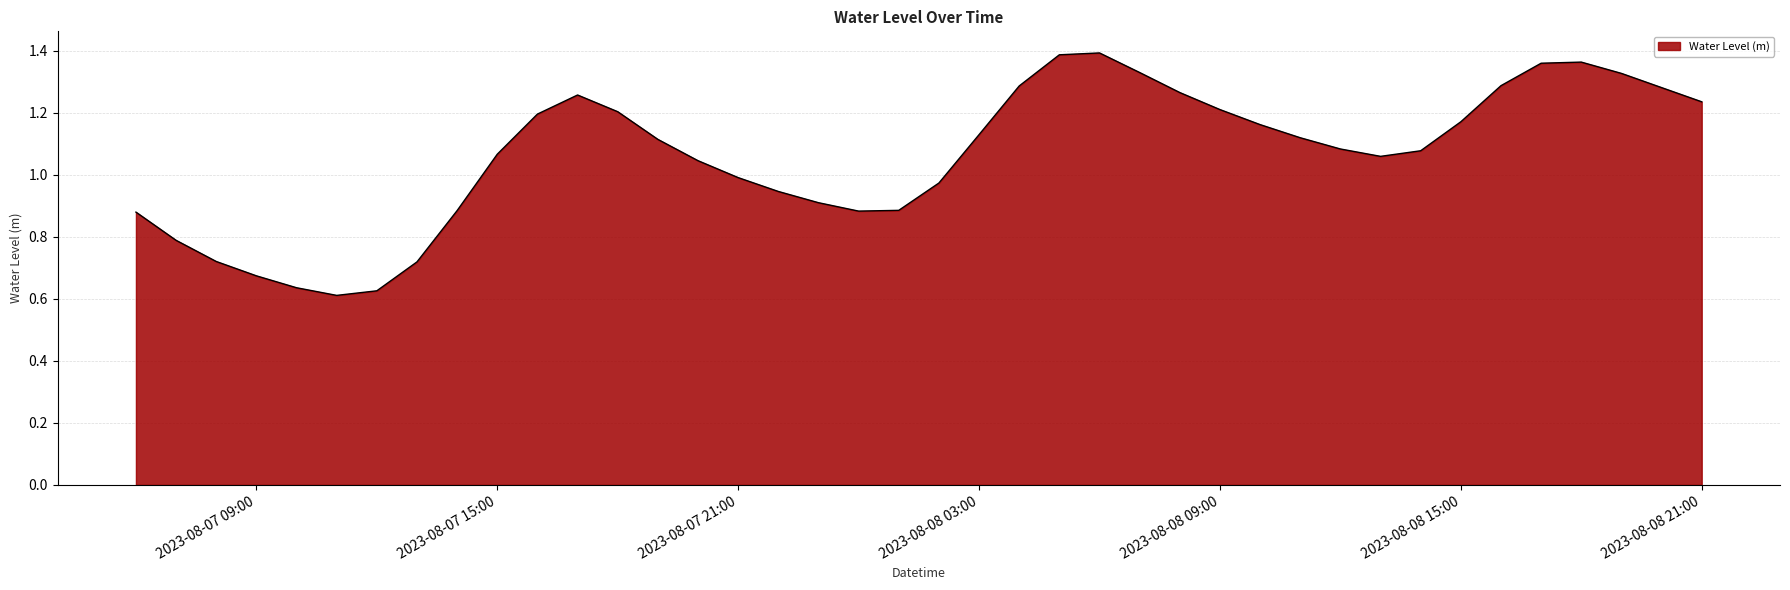

What is the difference between the maximum and minimum values?

0.8